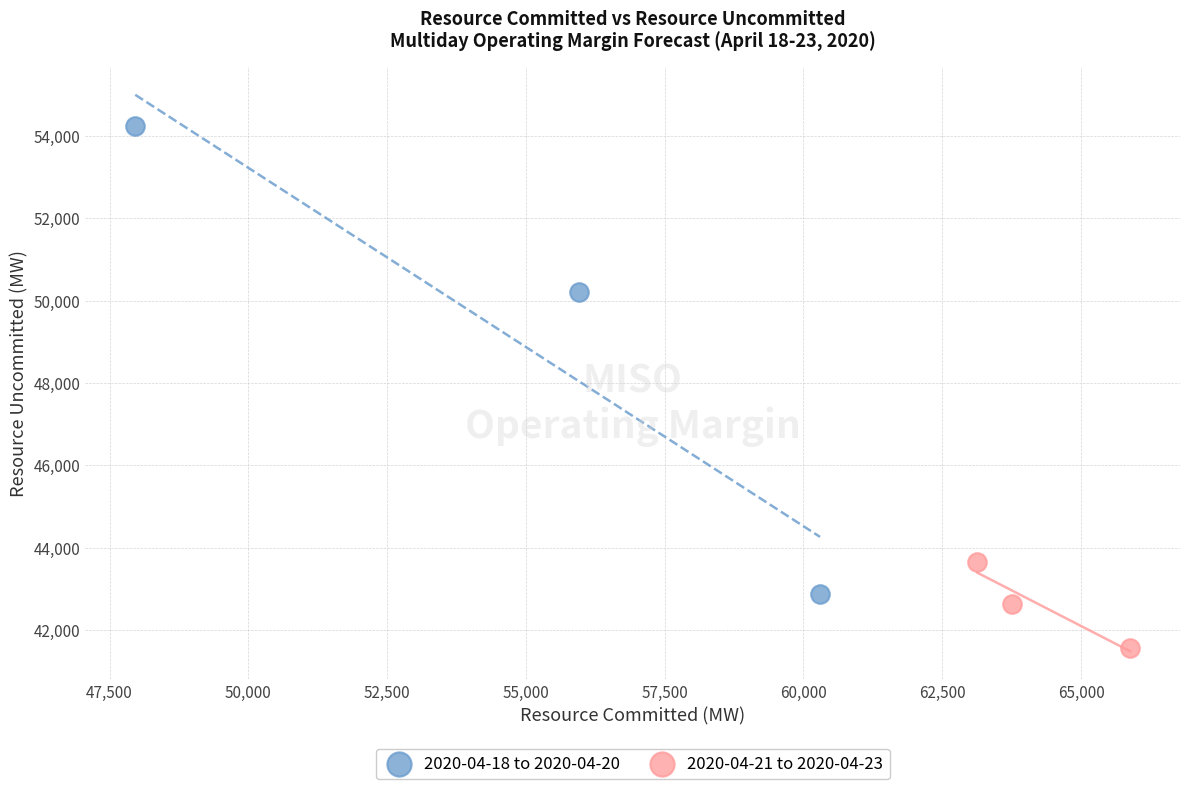

Which series reaches the minimum Y coordinate?

2020-04-21 to 2020-04-23